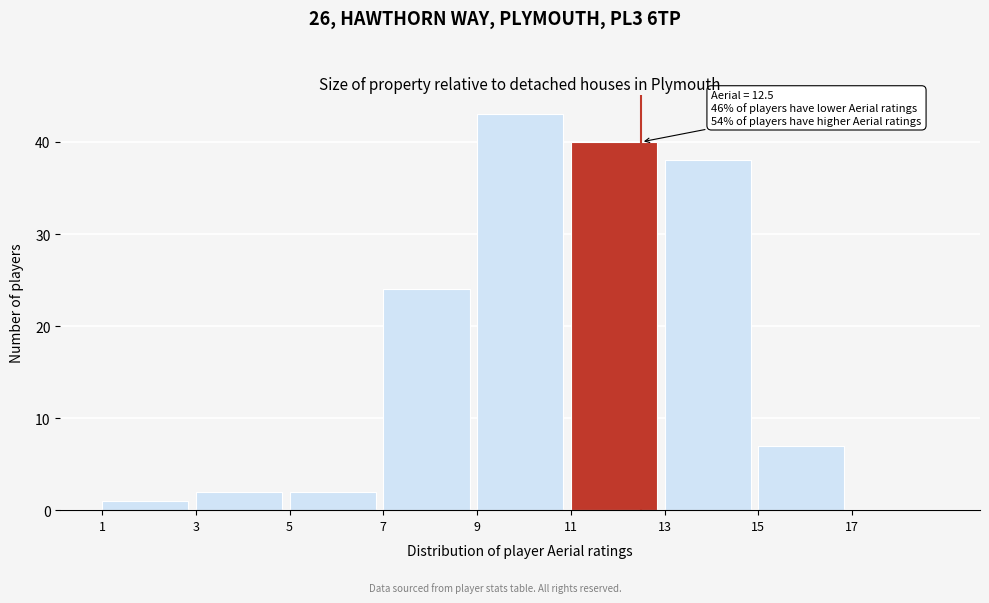

Over which range of the x-axis is the bar tallest?

9 to 11